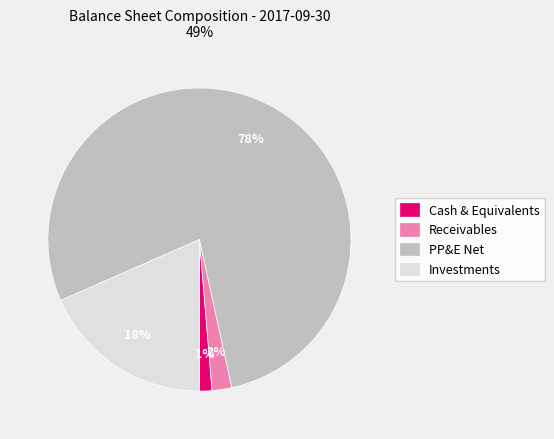

To the nearest percent, what is the average slice percentage?

25%